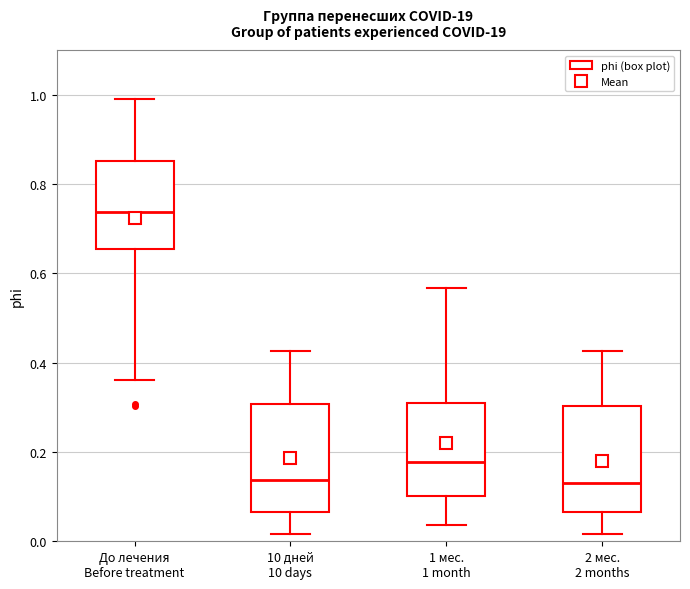

Reading left to right, read every box against the y-axis: the position of its median line, the range the box covers, and the ends of its whiskers. The values are not printed on the chart, so give them approximately, as read against the axis.

До лечения Before treatment: median 0.74, box 0.66 to 0.86, whiskers 0.36 to 0.98
10 дней 10 days: median 0.14, box 0.06 to 0.30, whiskers 0.02 to 0.42
1 мес. 1 month: median 0.18, box 0.10 to 0.30, whiskers 0.04 to 0.56
2 мес. 2 months: median 0.14, box 0.06 to 0.30, whiskers 0.02 to 0.42